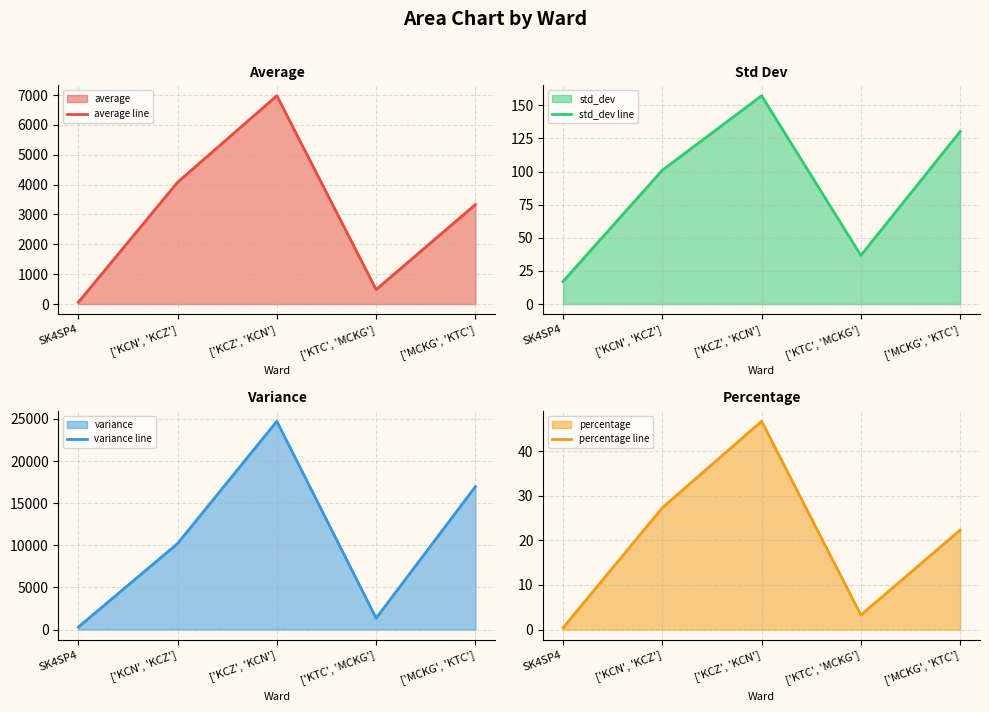

True or false: std_dev line has a value of 17.1 at SK4SP4.

True